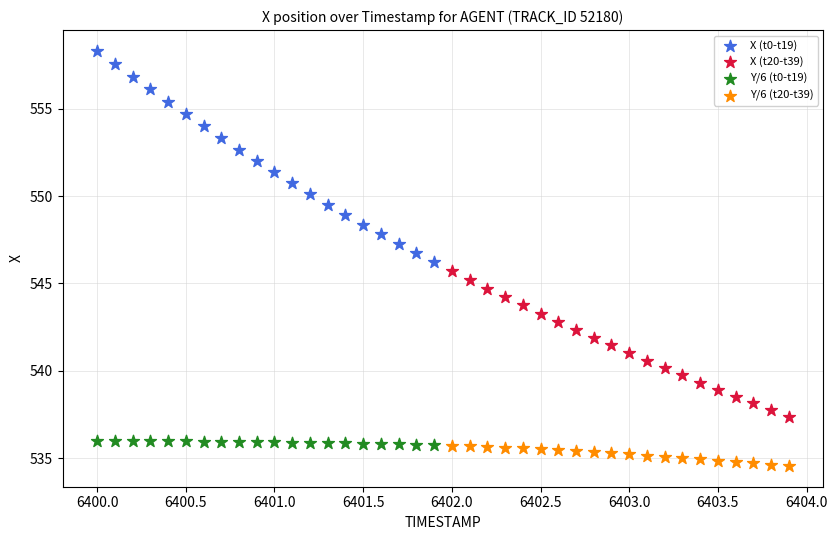

Which series contains the lowest Y value?

Y/6 (t20-t39)